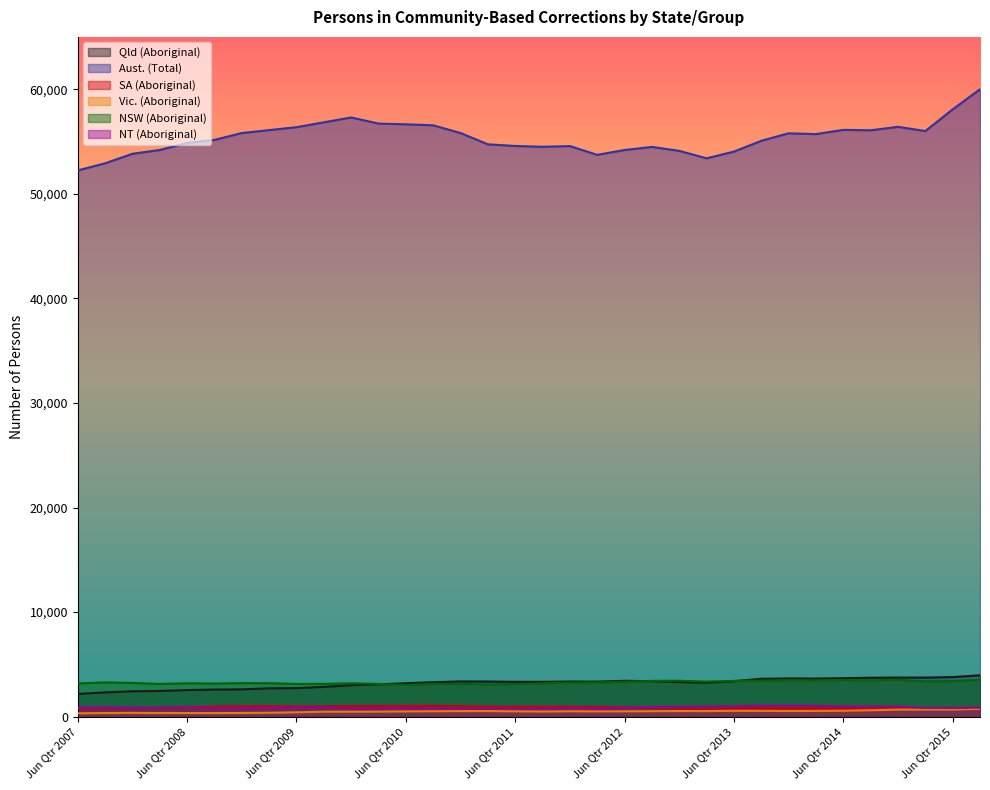

Which series has the largest total across all categories?

Aust. (Total)